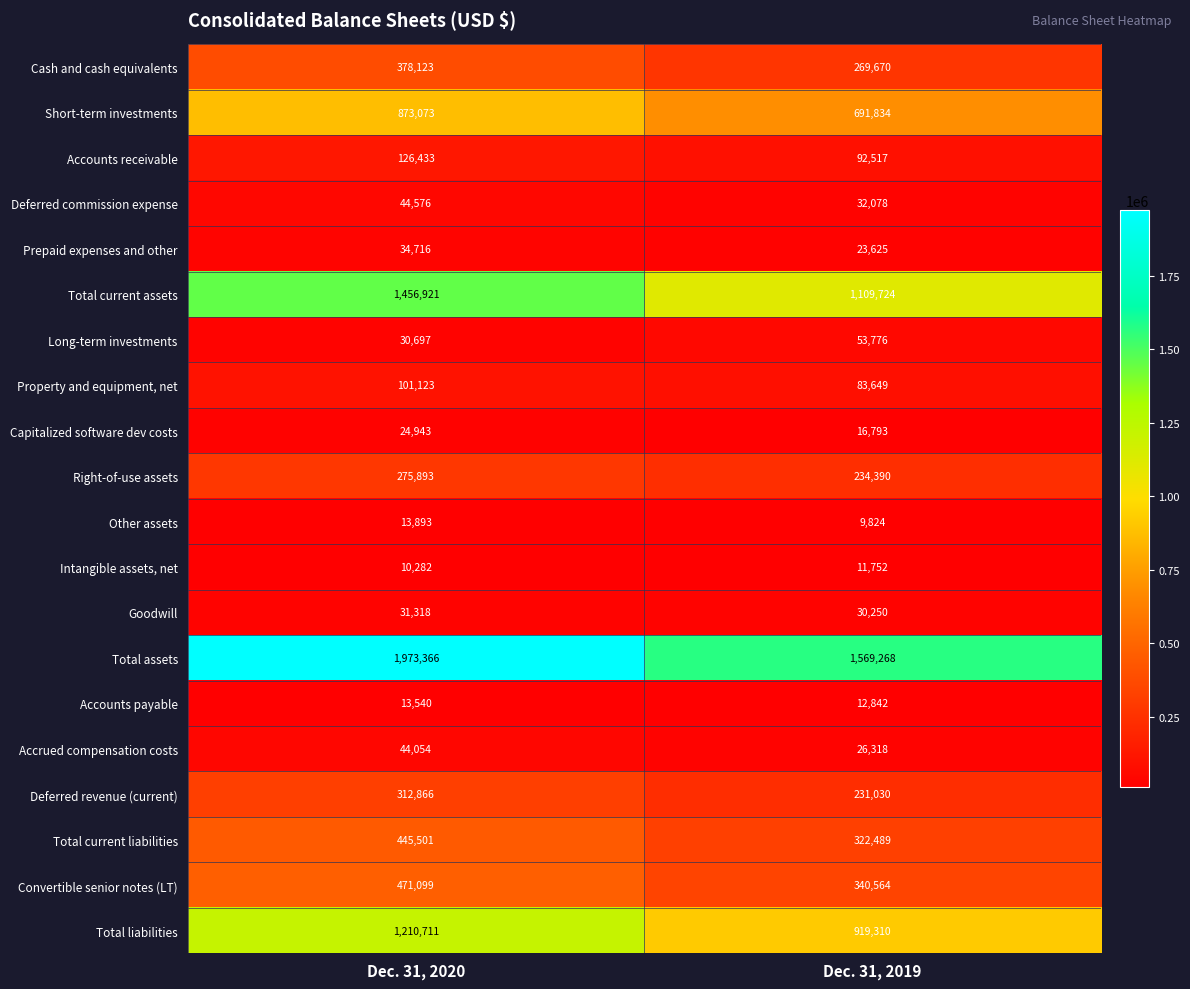

What is the sum of all Right-of-use assets values?

510283